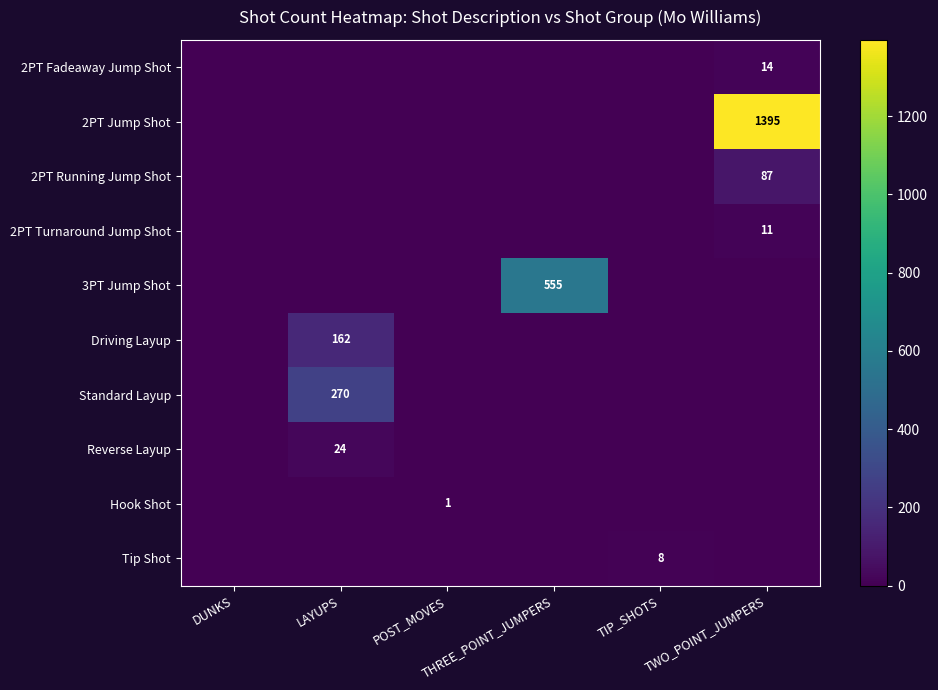

List the series in order of their peak value, lowest first.

Hook Shot, Tip Shot, 2PT Turnaround Jump Shot, 2PT Fadeaway Jump Shot, Reverse Layup, 2PT Running Jump Shot, Driving Layup, Standard Layup, 3PT Jump Shot, 2PT Jump Shot